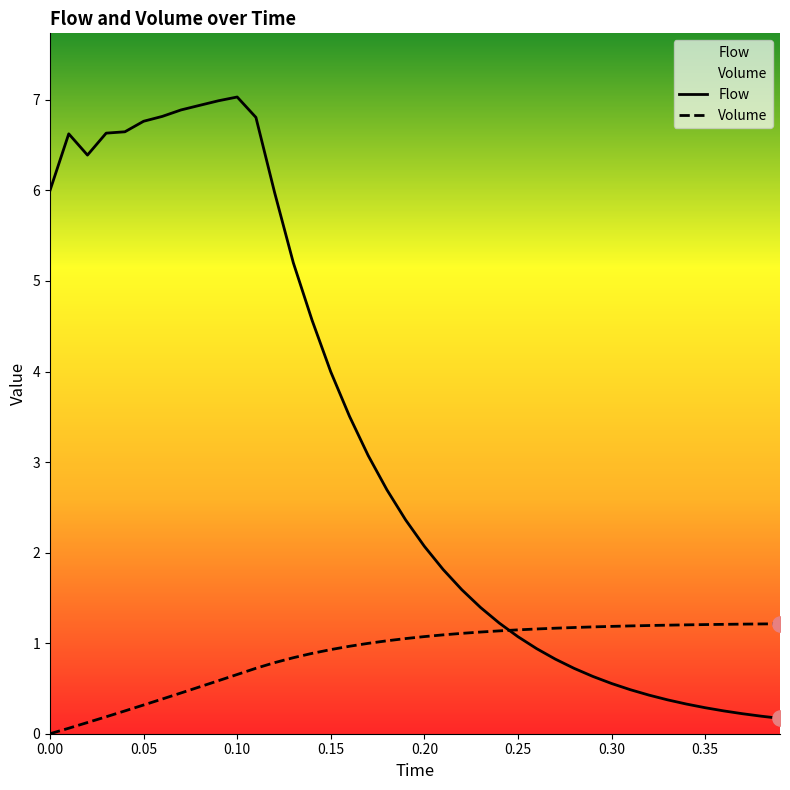

What are all the series names shown in the legend?

Flow, Volume